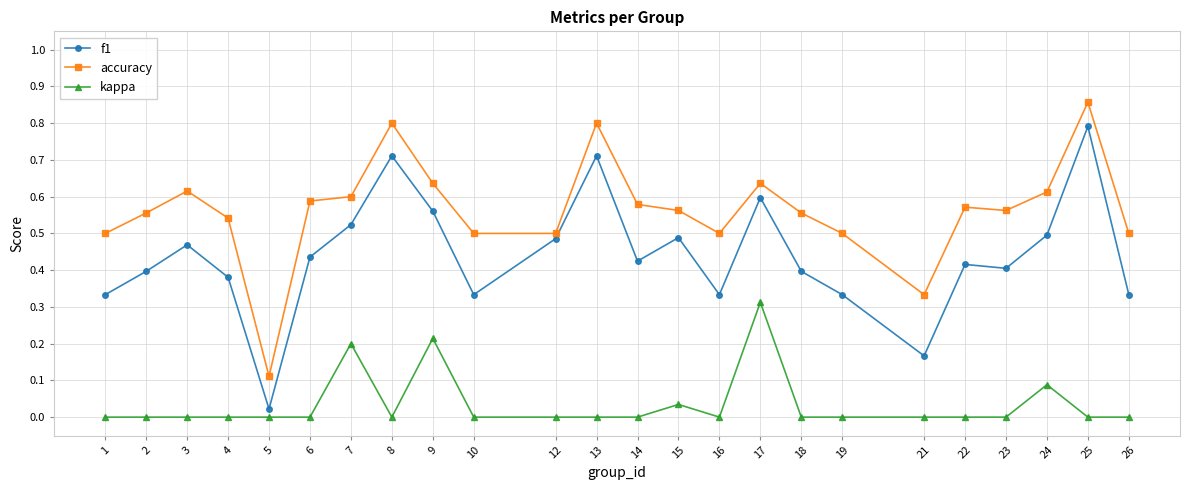

Where is accuracy nearest to the value 0?

5